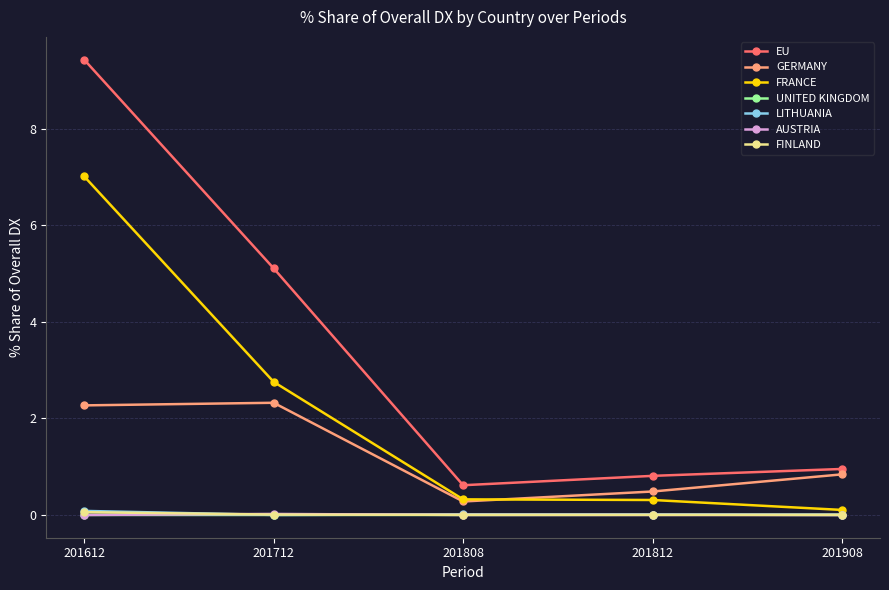

The EU series shows 0.8 at 201812. True or false?

True